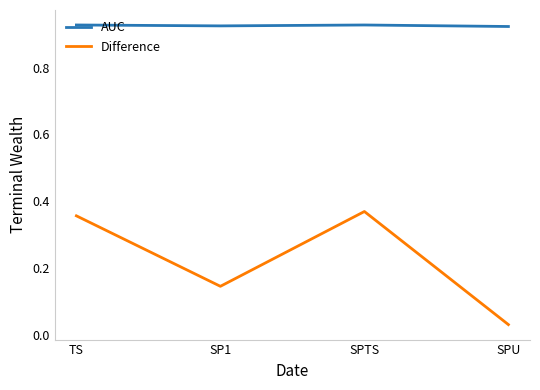

Is the value of Difference at SPU greater than the value of AUC at TS?

No